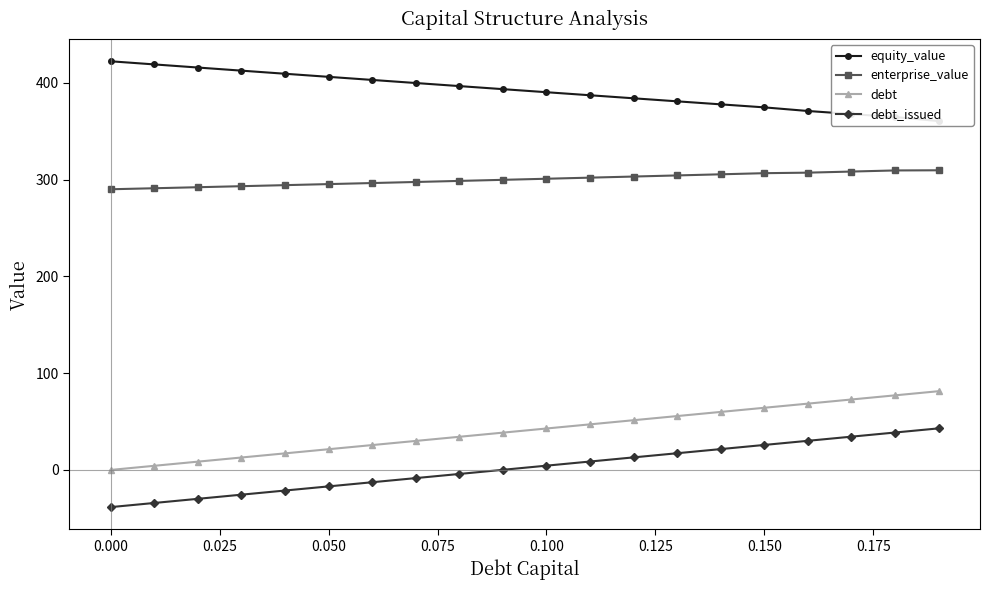

What is the sum of all debt_issued values?

45.4